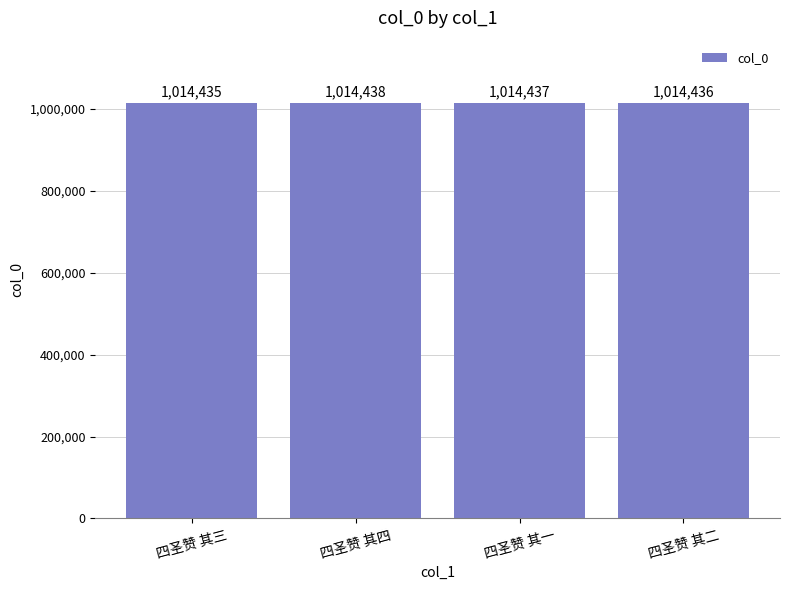

What is the maximum value shown in the chart?

1014438